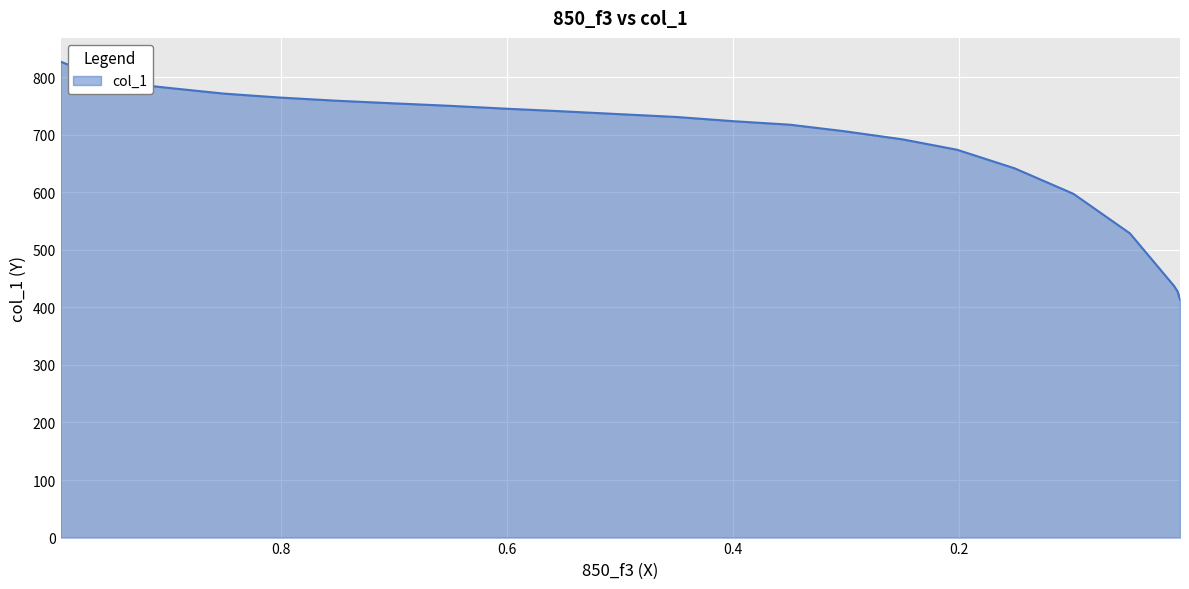

What is the value of the 18th point from the left?

641.4